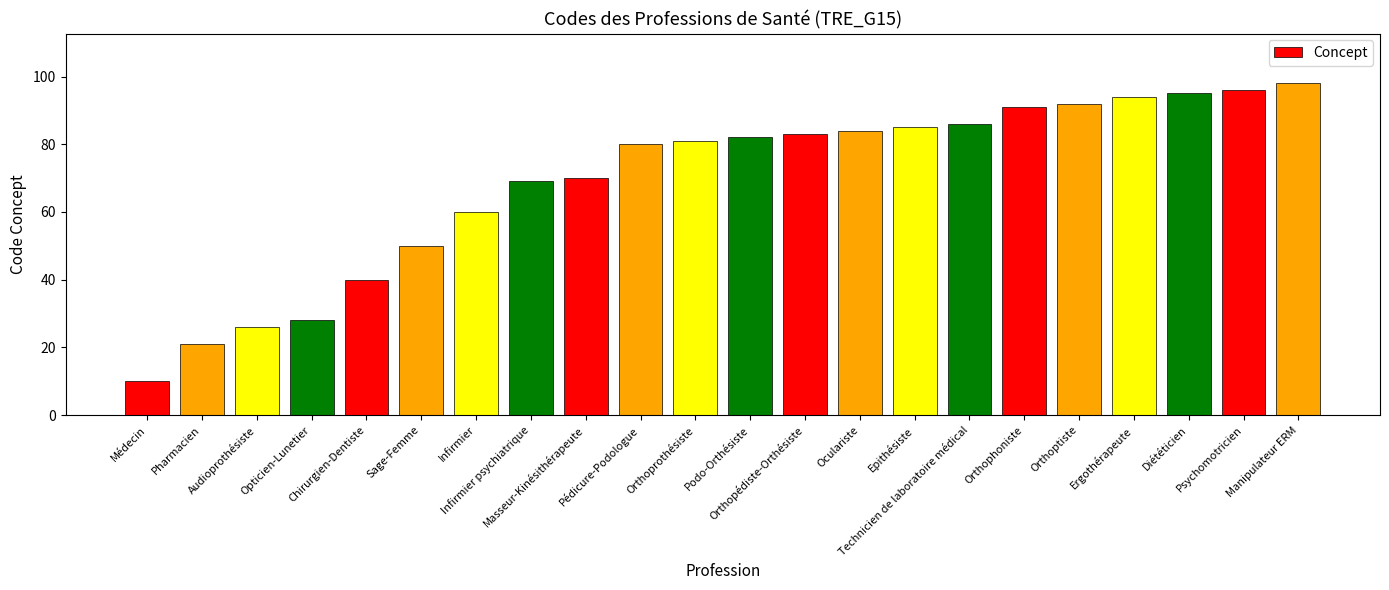

Reading left to right, list all the values displayed in this chart.

Médecin=10	Pharmacien=21	Audioprothésiste=26	Opticien-Lunetier=28	Chirurgien-Dentiste=40	Sage-Femme=50	Infirmier=60	Infirmier psychiatrique=69	Masseur-Kinésithérapeute=70	Pédicure-Podologue=80	Orthoprothésiste=81	Podo-Orthésiste=82	Orthopédiste-Orthésiste=83	Oculariste=84	Epithésiste=85	Technicien de laboratoire médical=86	Orthophoniste=91	Orthoptiste=92	Ergothérapeute=94	Diététicien=95	Psychomotricien=96	Manipulateur ERM=98